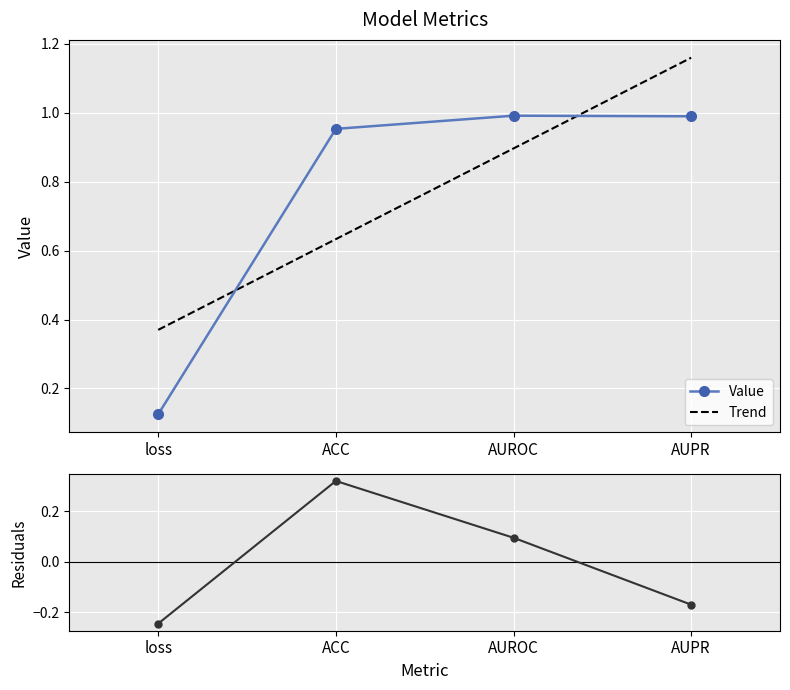

Count the Trend values in the range 0 to 1.

3